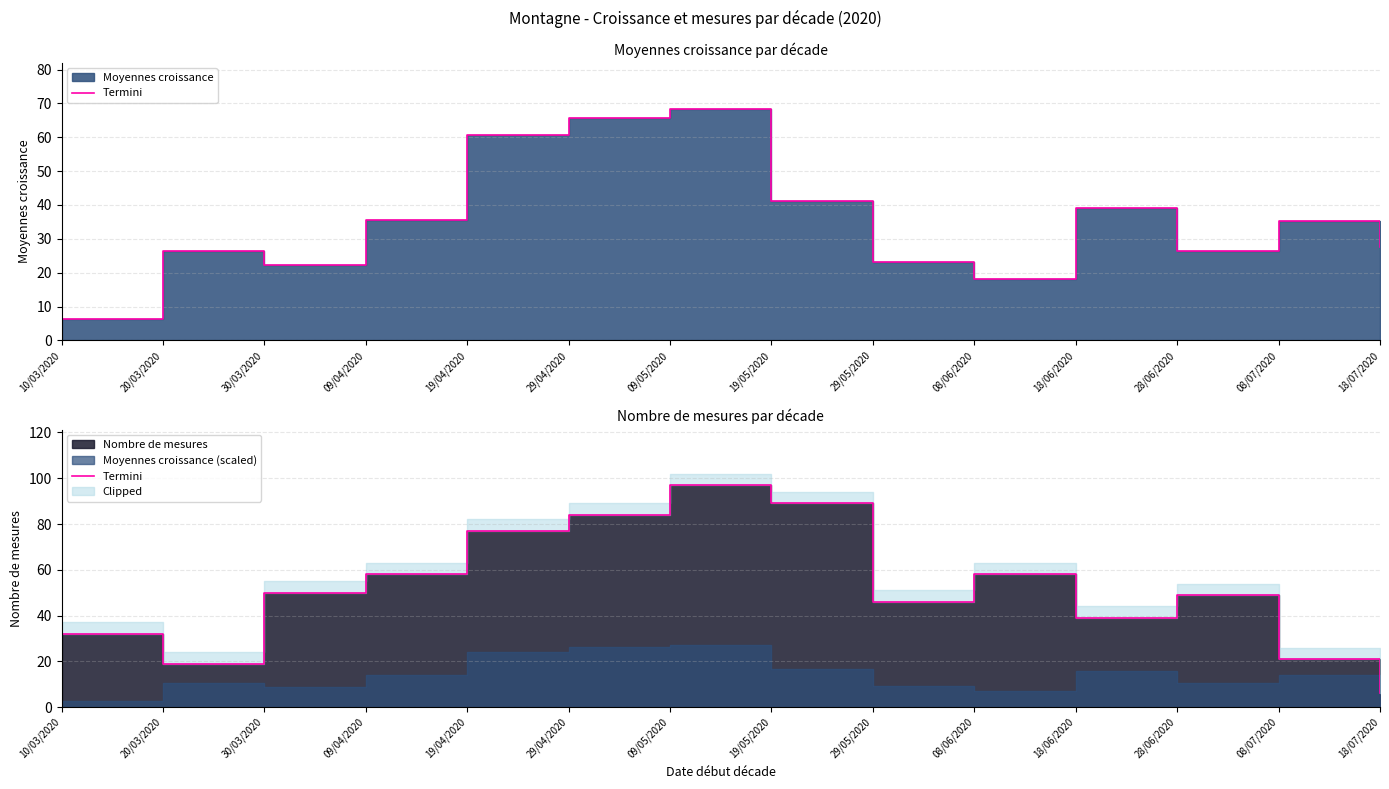

Reading left to right, transcribe all the data shown in this chart.

32	19	50	58	77	84	97	89	46	58	39	49	21	6